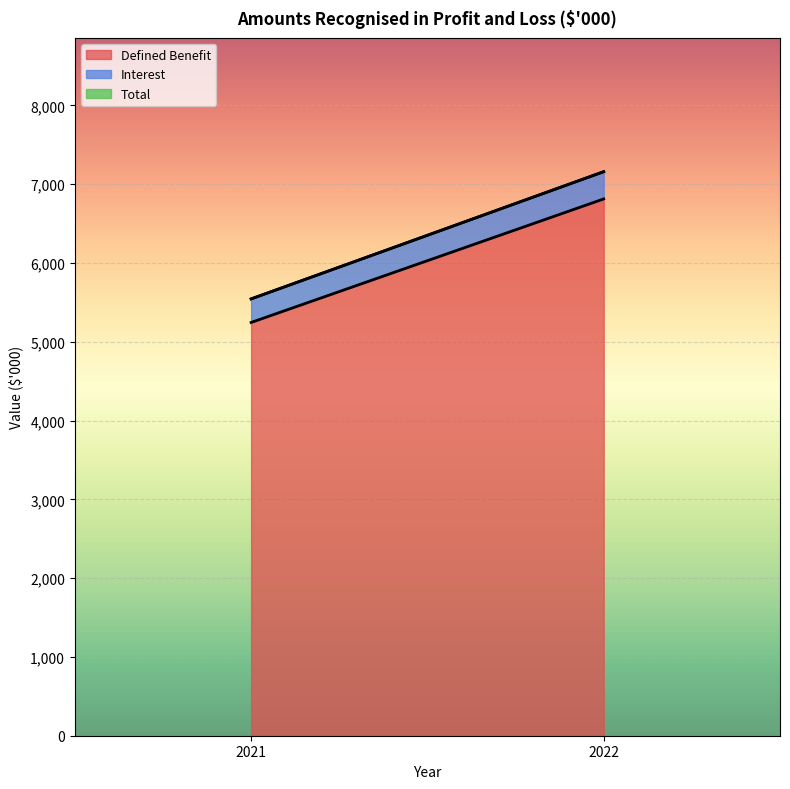

At 2022, list the series in order from smallest to largest.

Total, Interest, Defined Benefit